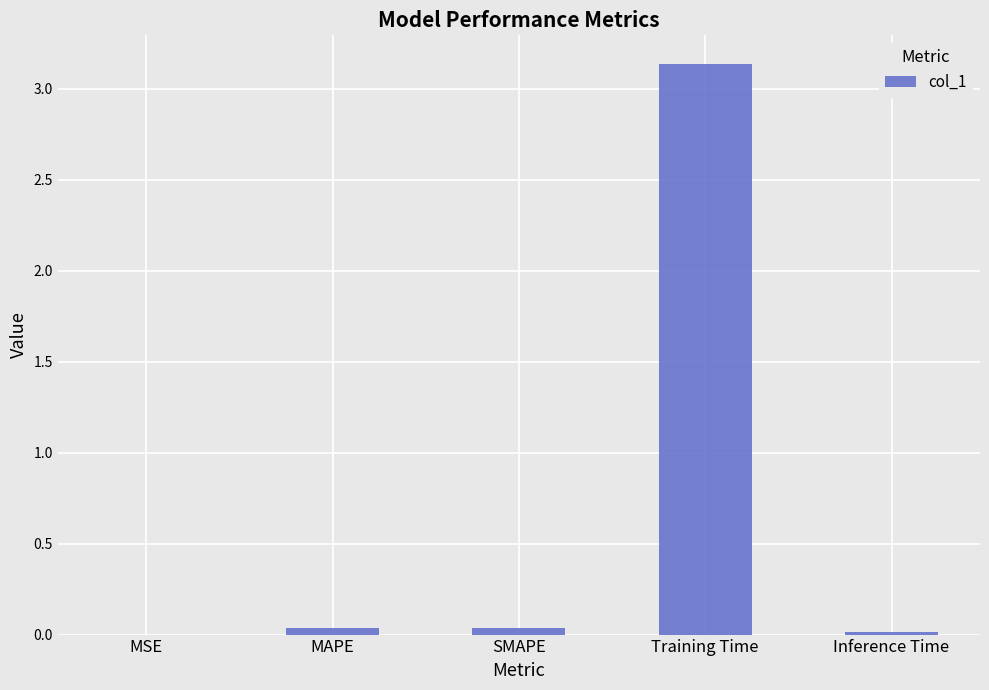

Does the chart contain stacked bars?

No